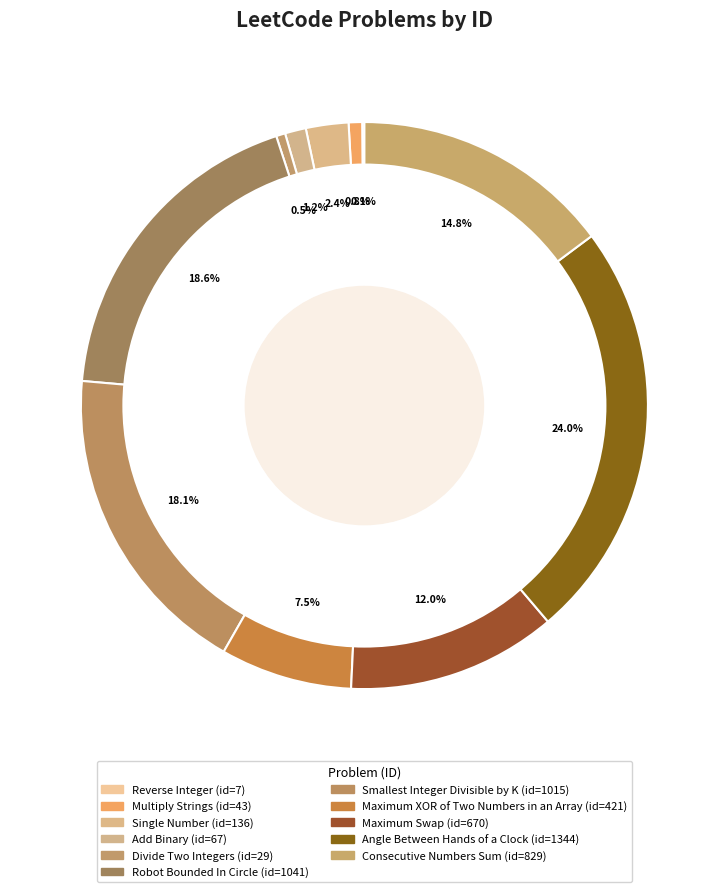

To the nearest percent, what portion does Robot Bounded In Circle represent?

19%